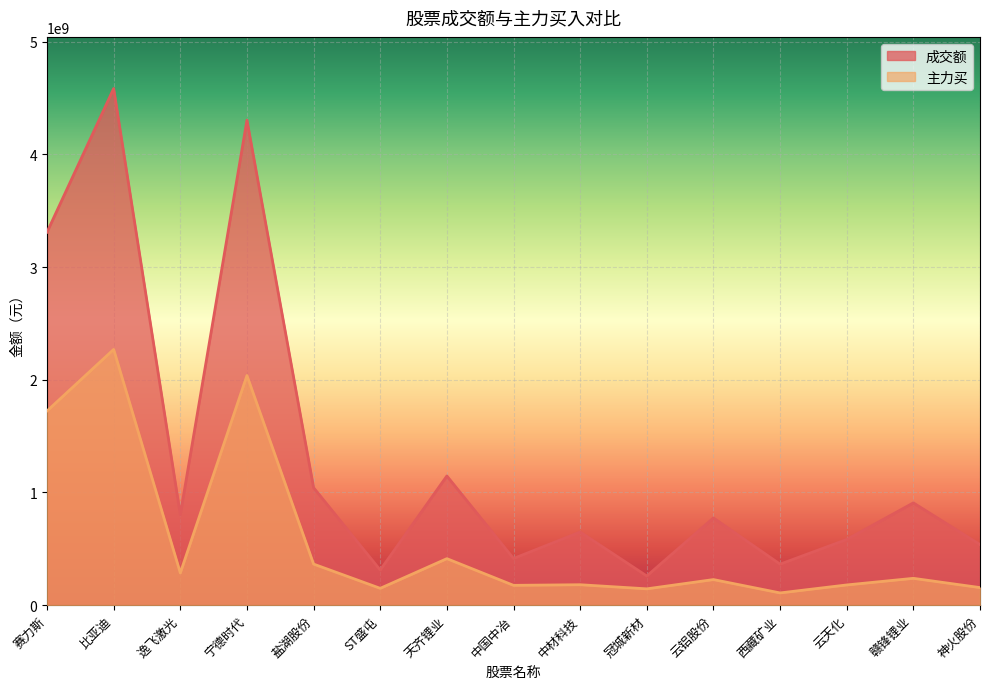

What is the average value of the 主力买 series?

577020502